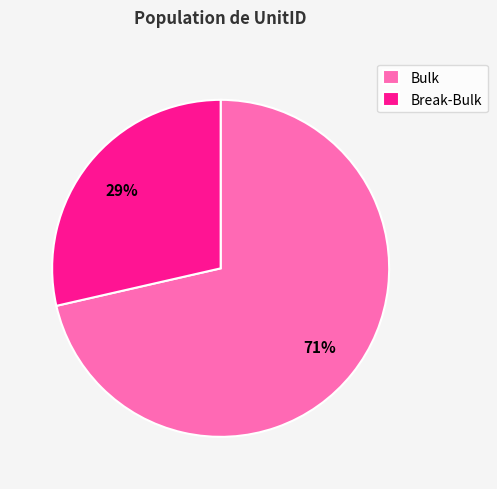

Count the number of slices in the pie.

2